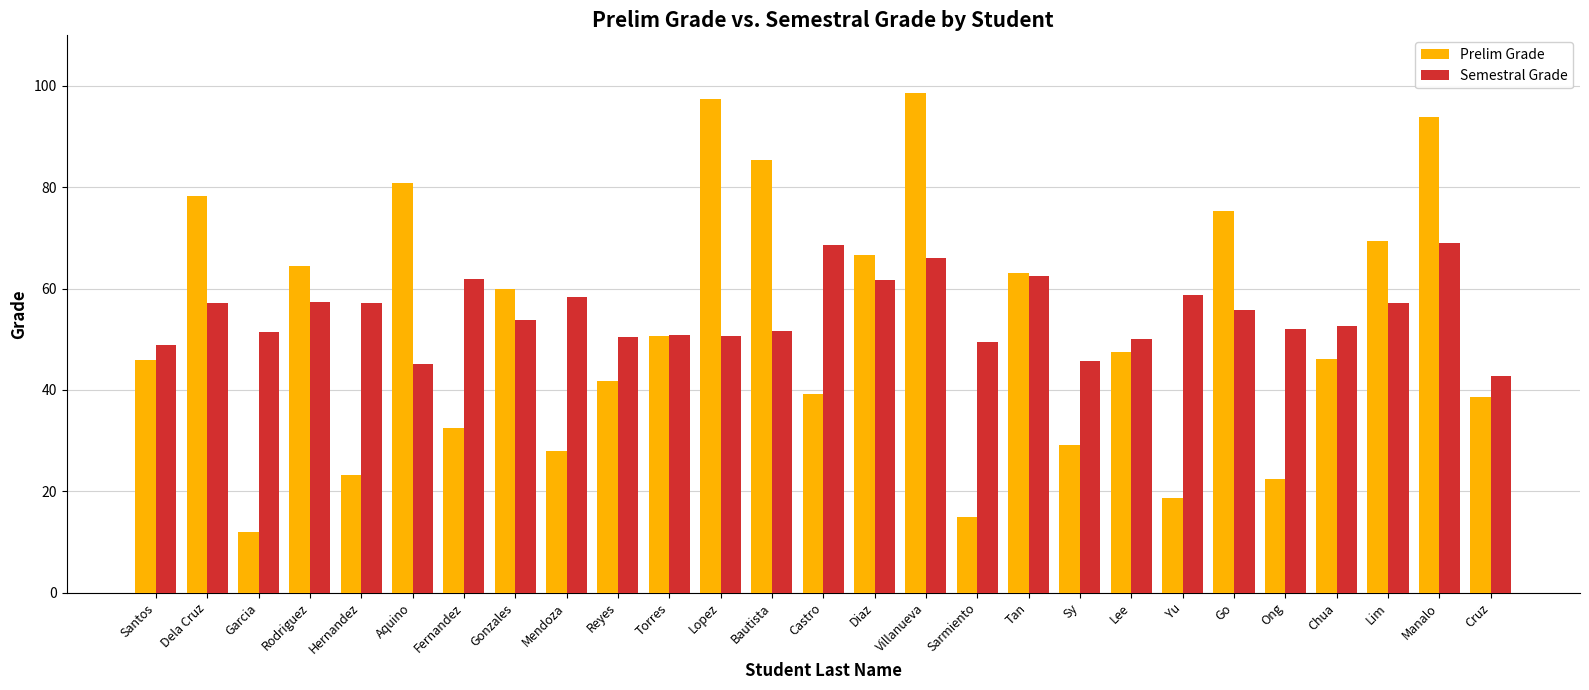

List the series in order of their overall mean, highest first.

Semestral Grade, Prelim Grade